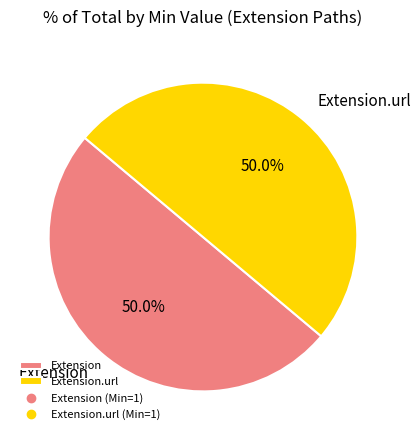

How much of the chart is everything except Extension.url?

50.0%